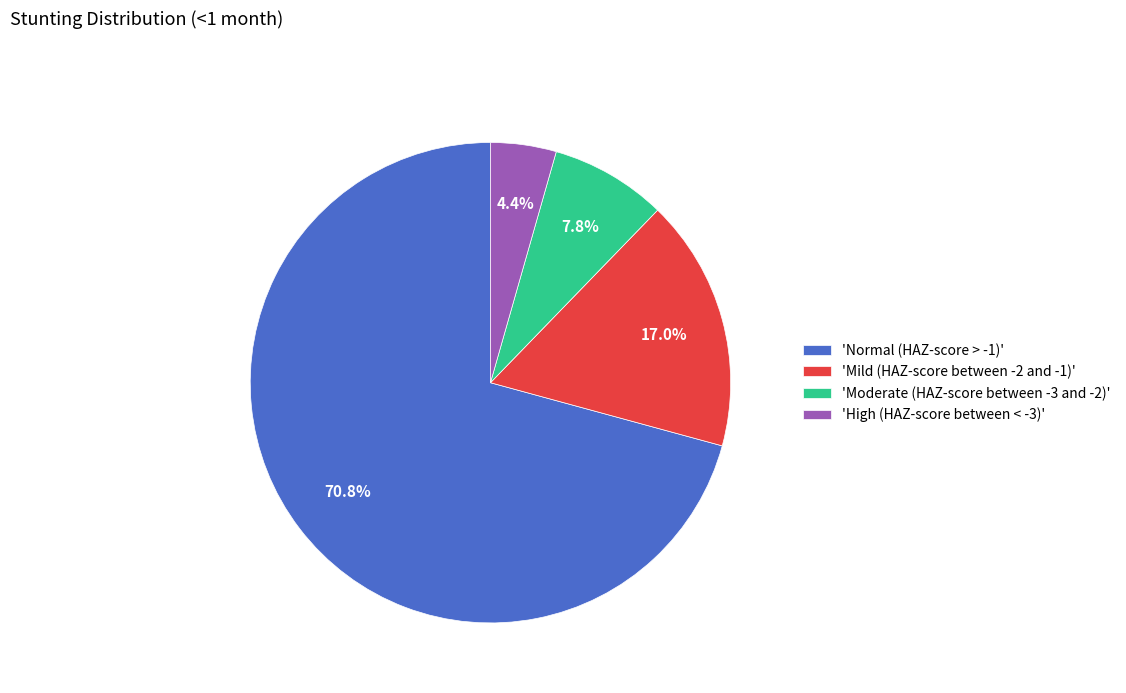

Which slice represents more than half of the pie?

'Normal (HAZ-score > -1)'